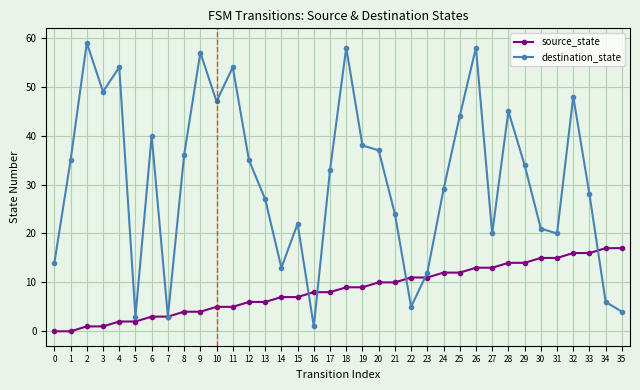

Which series has the largest total across all categories?

destination_state